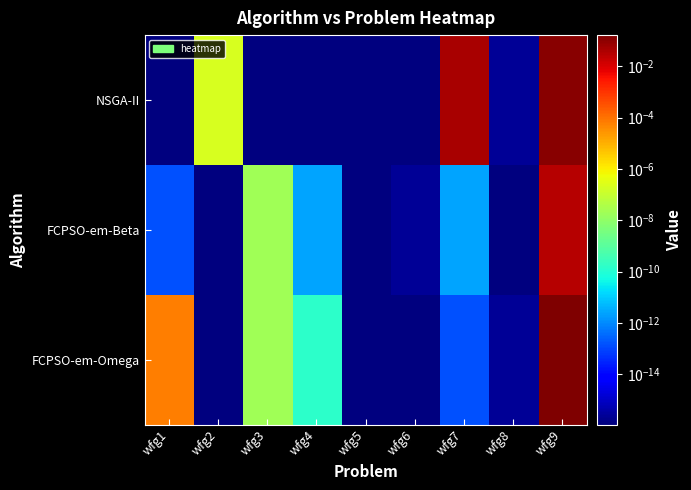

Reading left to right, what are all the values shown in this chart?

NSGA-II: wfg1=0.0	wfg2=0.0	wfg3=0.0	wfg4=0.0	wfg5=0.0	wfg6=0.0	wfg7=0.0	wfg8=0.0	wfg9=0.1
FCPSO-em-Beta: wfg1=0.0	wfg2=0.0	wfg3=0.0	wfg4=0.0	wfg5=0.0	wfg6=0.0	wfg7=0.0	wfg8=0.0	wfg9=0.0
FCPSO-em-Omega: wfg1=0.0	wfg2=0.0	wfg3=0.0	wfg4=0.0	wfg5=0.0	wfg6=0.0	wfg7=0.0	wfg8=0.0	wfg9=0.2